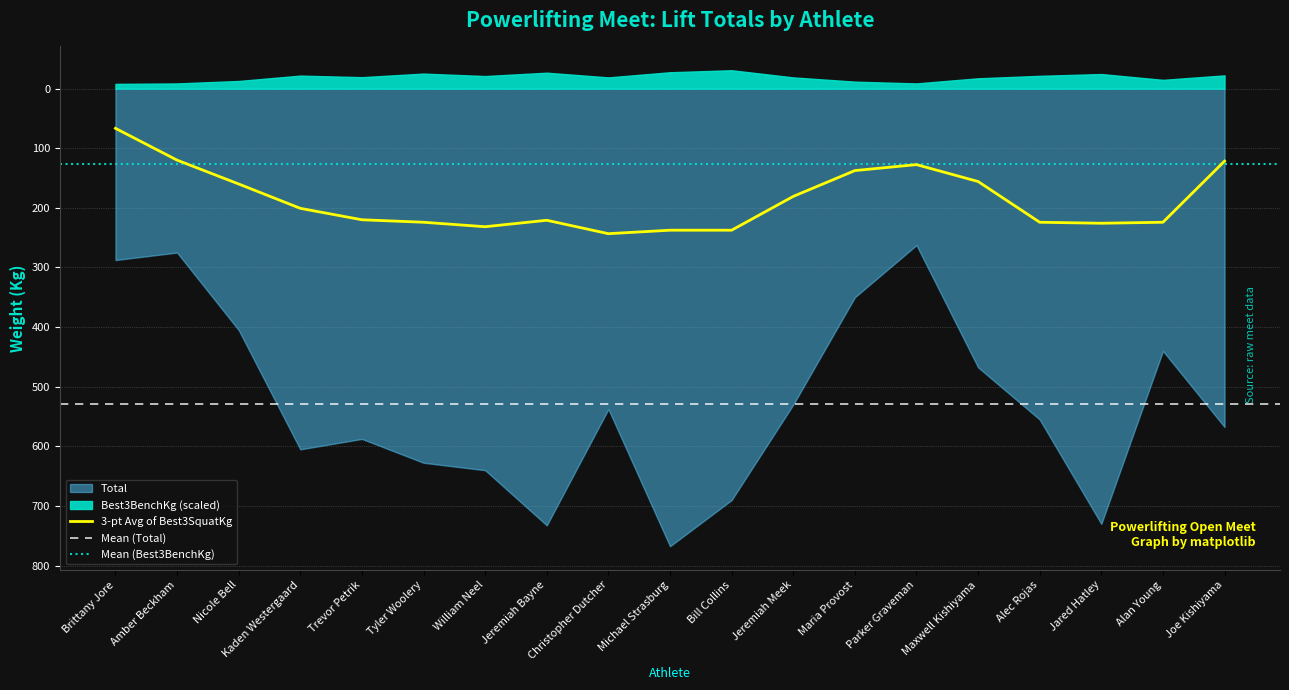

Which has a higher value, William Neel or Brittany Jore?

William Neel